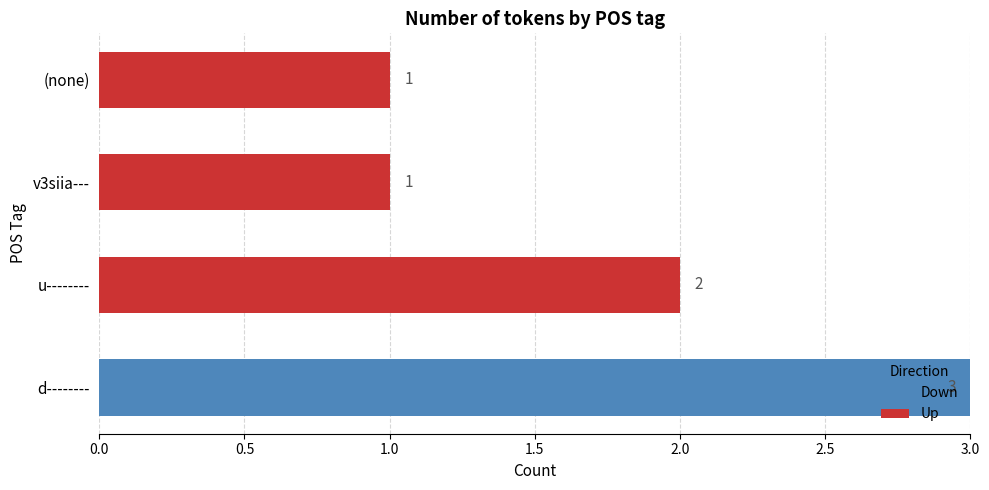

The value of Down at v3siia--- is 0. True or false?

True